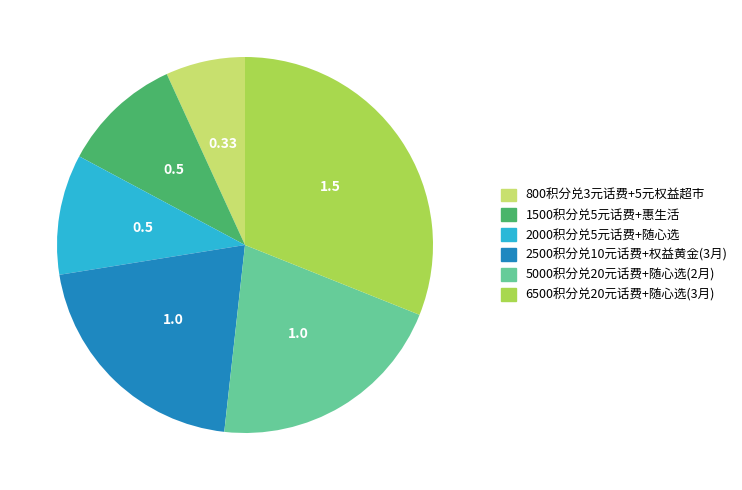

Is there any slice that represents more than half of the pie?

No